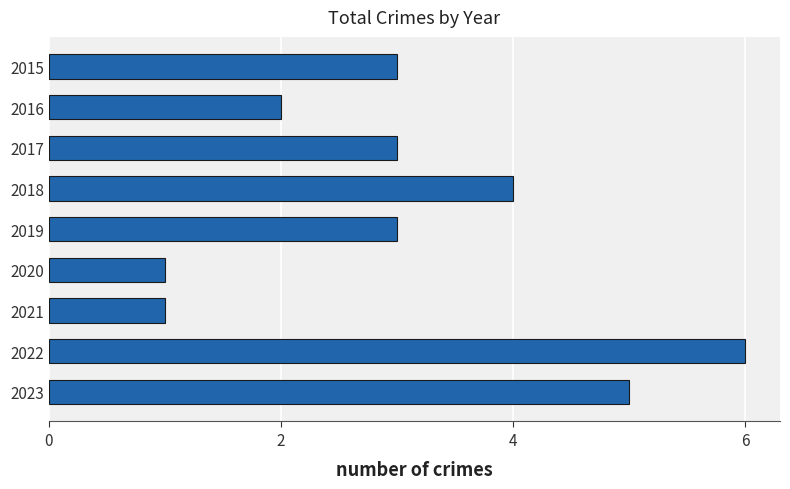

Reading top to bottom, transcribe all the data shown in this chart.

3	2	3	4	3	1	1	6	5